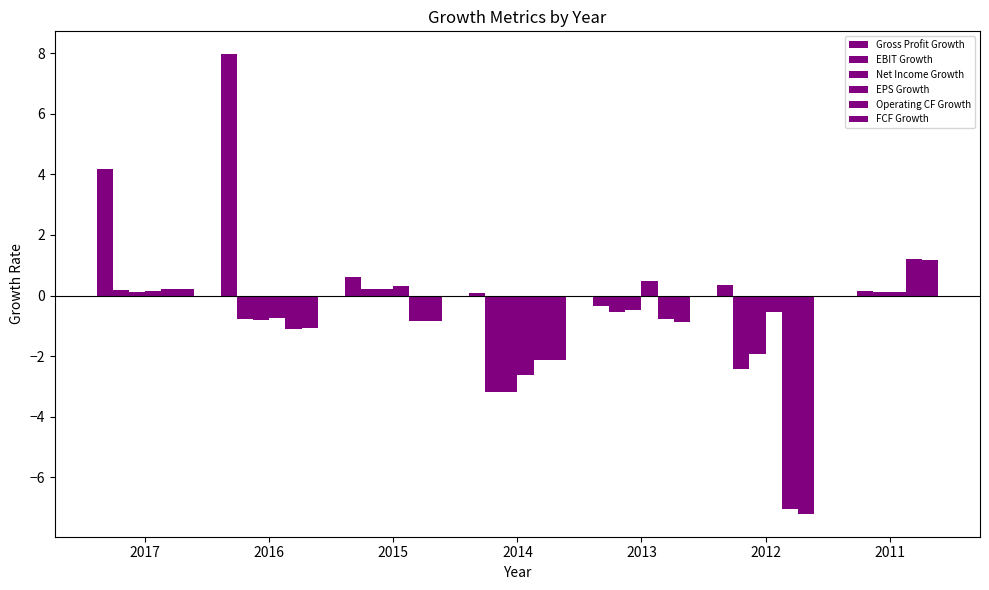

Are the bars grouped side by side (vs. stacked)?

Yes